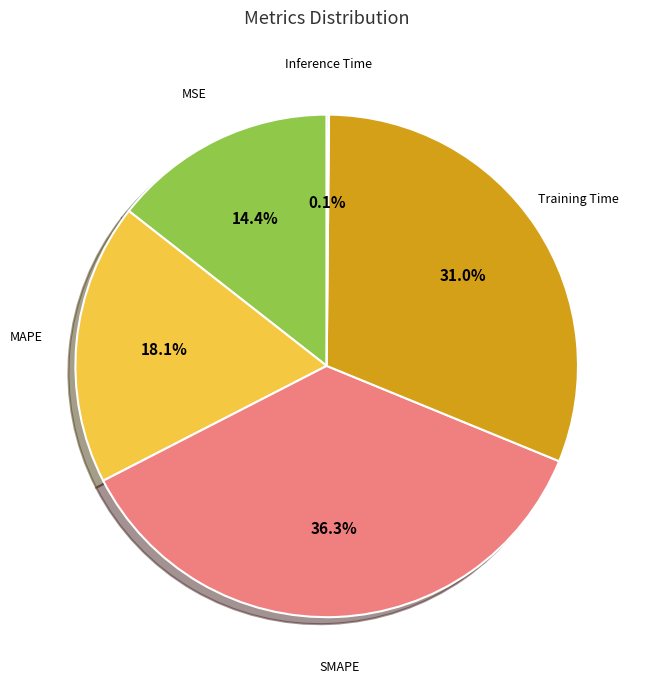

Which slice is the largest?

SMAPE